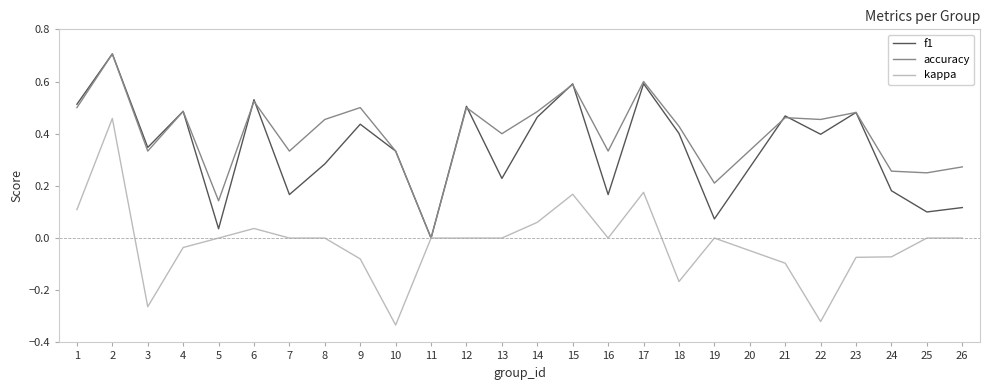

Which series has the largest range (max minus min)?

kappa